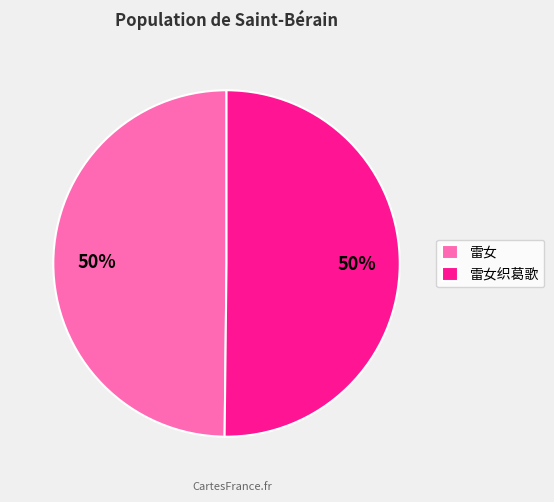

Is it true that 雷女织葛歌 is 50% of the pie?

True